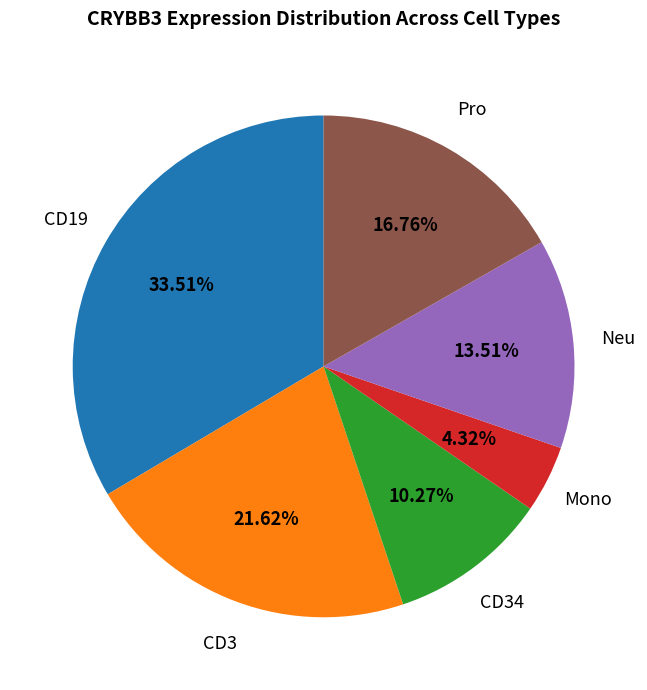

Is there any slice that represents more than half of the pie?

No